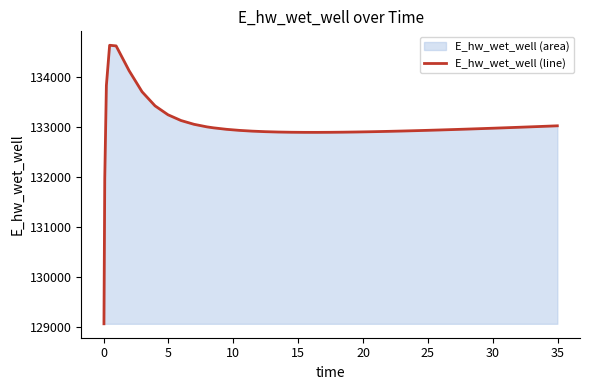

What is the value of the 10th point from the left?

133126.4